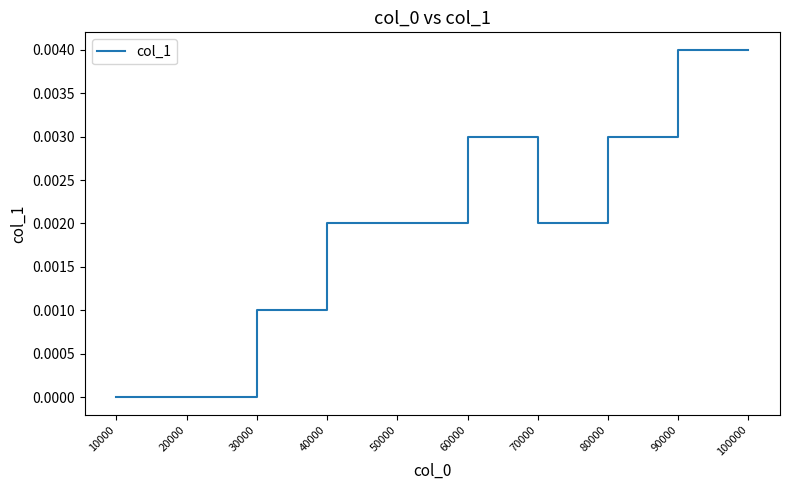

Between 60000 and 70000, which is larger?

60000